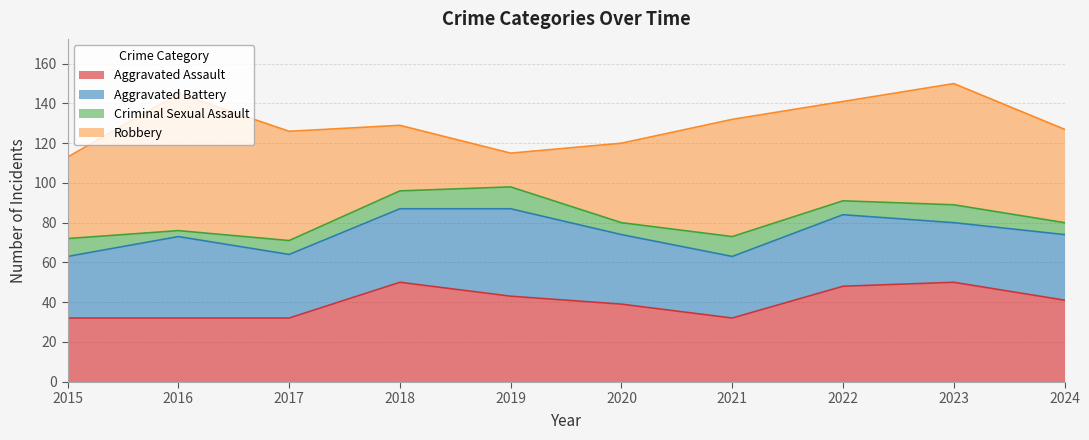

Reading right to left, list all the values displayed in this chart.

Aggravated Assault: 2024=41	2023=50	2022=48	2021=32	2020=39	2019=43	2018=50	2017=32	2016=32	2015=32
Aggravated Battery: 2024=33	2023=30	2022=36	2021=31	2020=35	2019=44	2018=37	2017=32	2016=41	2015=31
Criminal Sexual Assault: 2024=6	2023=9	2022=7	2021=10	2020=6	2019=11	2018=9	2017=7	2016=3	2015=9
Robbery: 2024=47	2023=61	2022=50	2021=59	2020=40	2019=17	2018=33	2017=55	2016=69	2015=41